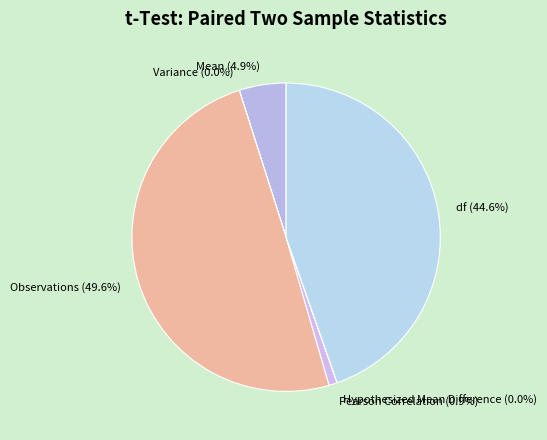

To the nearest percent, what portion does Mean represent?

5%